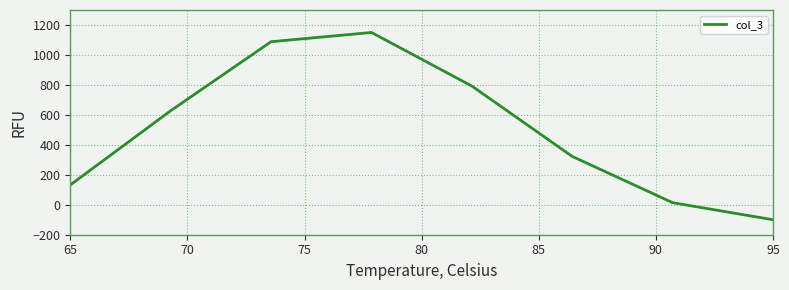

How many interior local peaks (higher than both neighbors) does the data have?

1